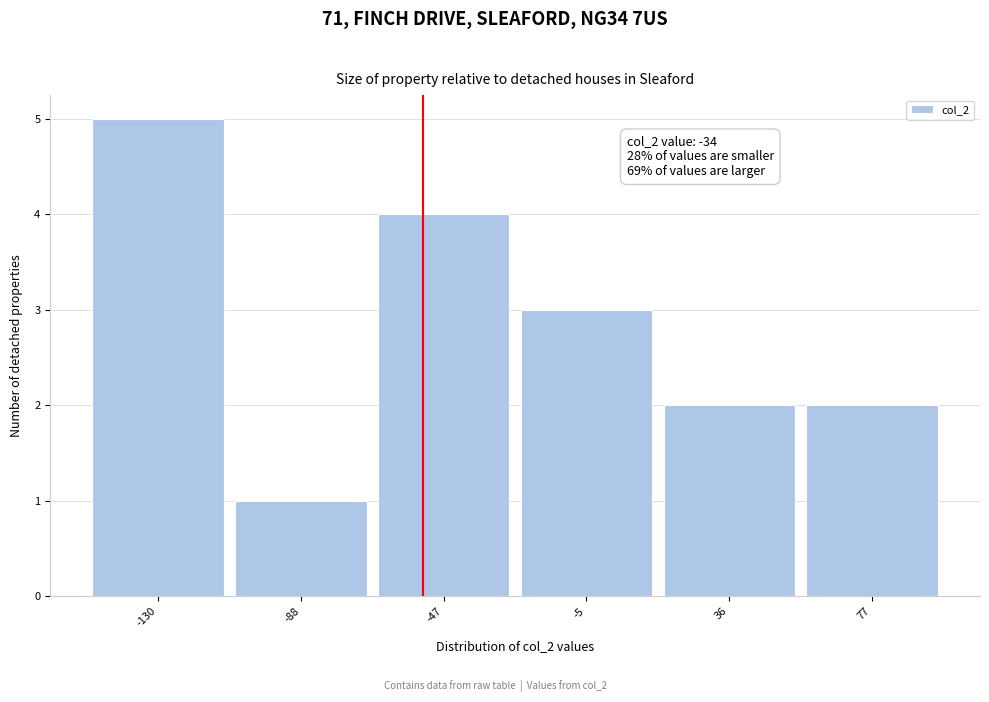

Reading right to left, what are all the values shown in this chart?

2	2	3	4	1	5